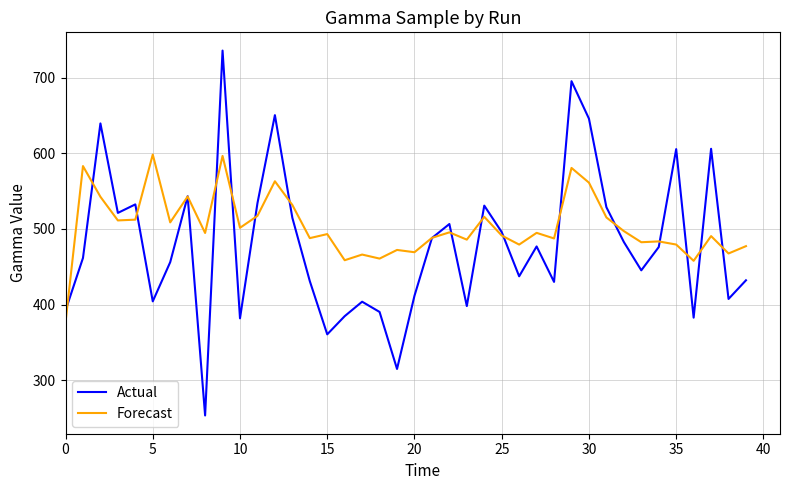

What is the highest value of the Actual series?

735.8